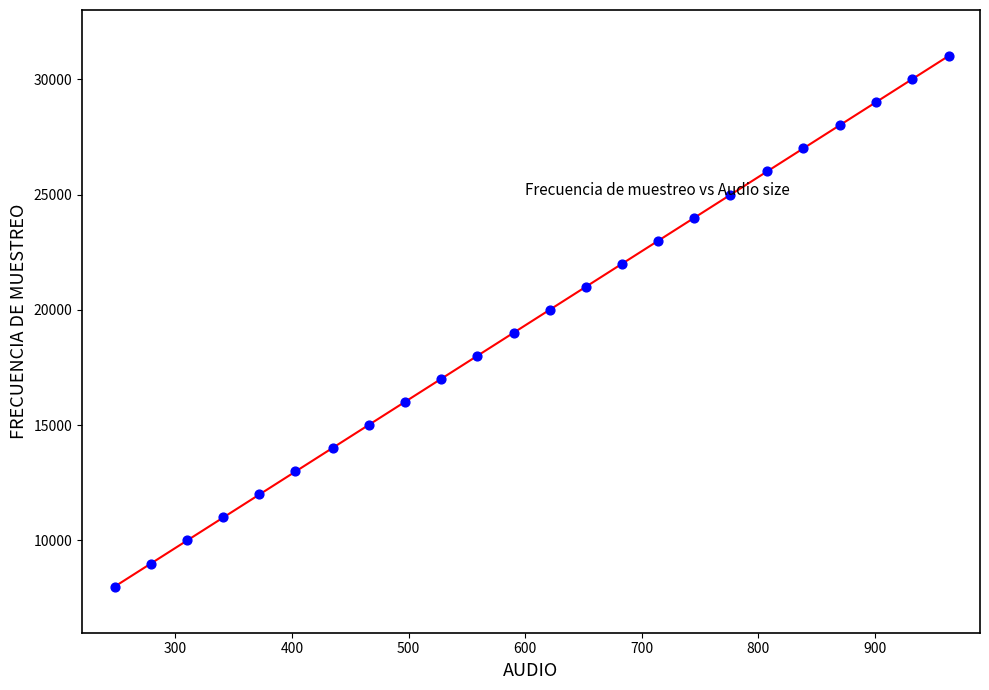

What is the range of Y values (max minus min)?

23000